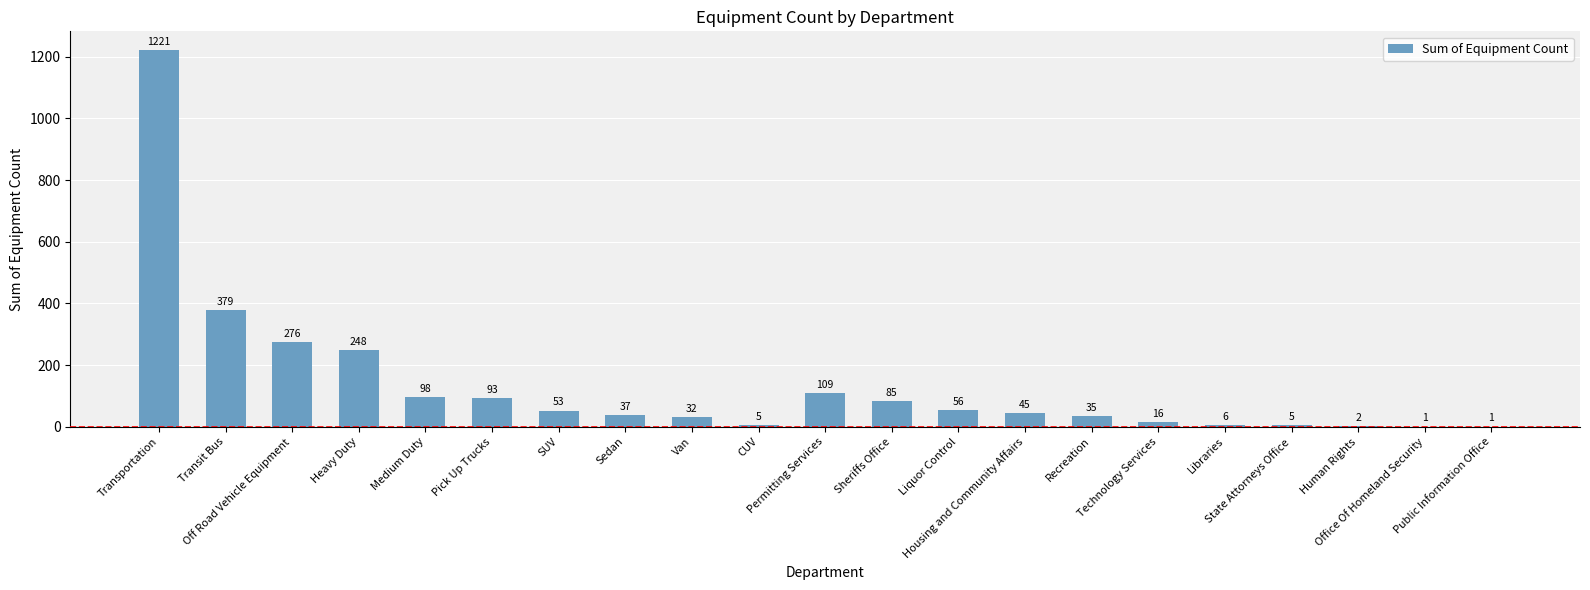

How many distinct data groups are displayed?

1